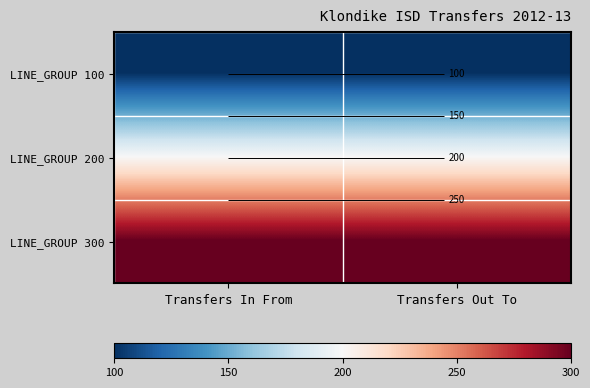

Is it true that LINE_GROUP 300 equals 523 at Transfers In From?

False